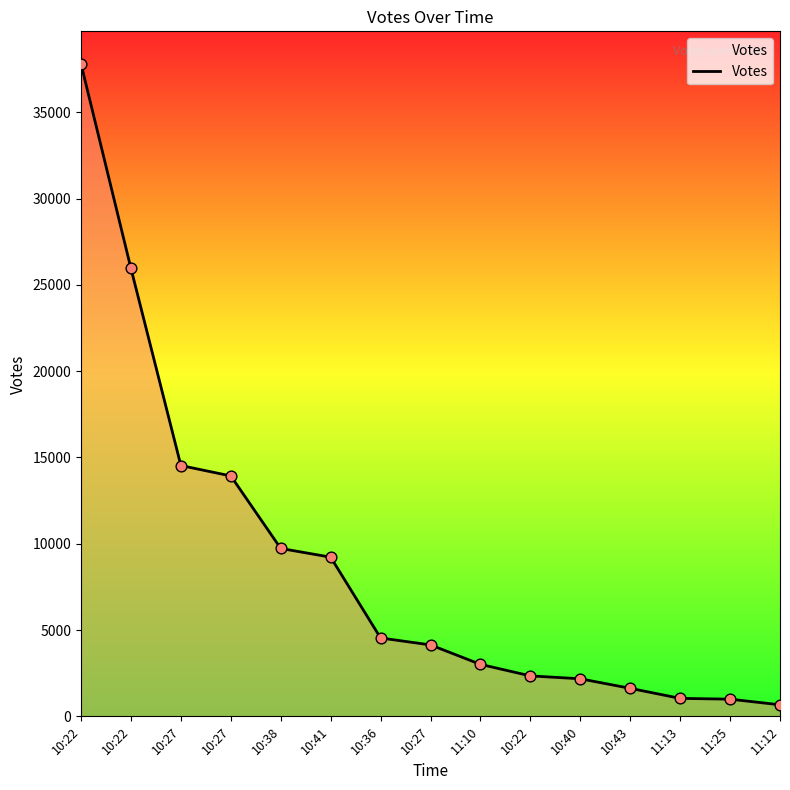

How many lines are shown in the chart?

1